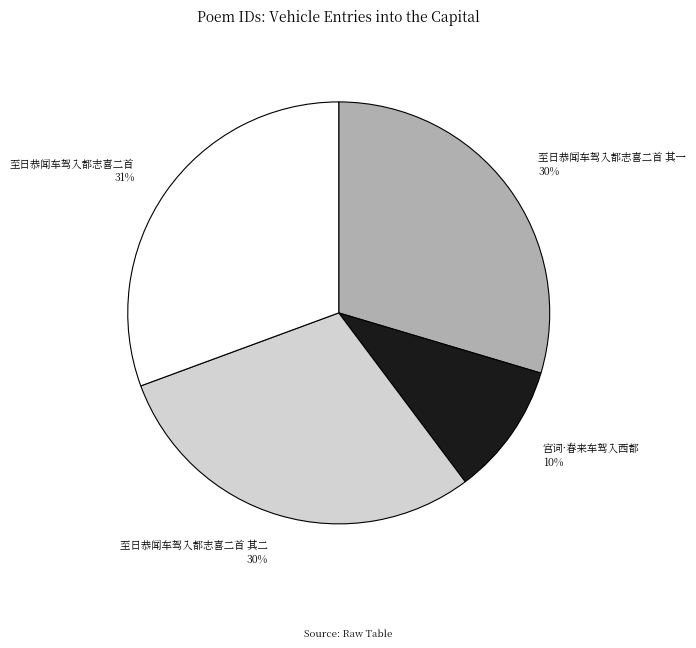

To the nearest percent, what percentage of the pie is 至日恭闻车驾入都志喜二首 其二?

30%